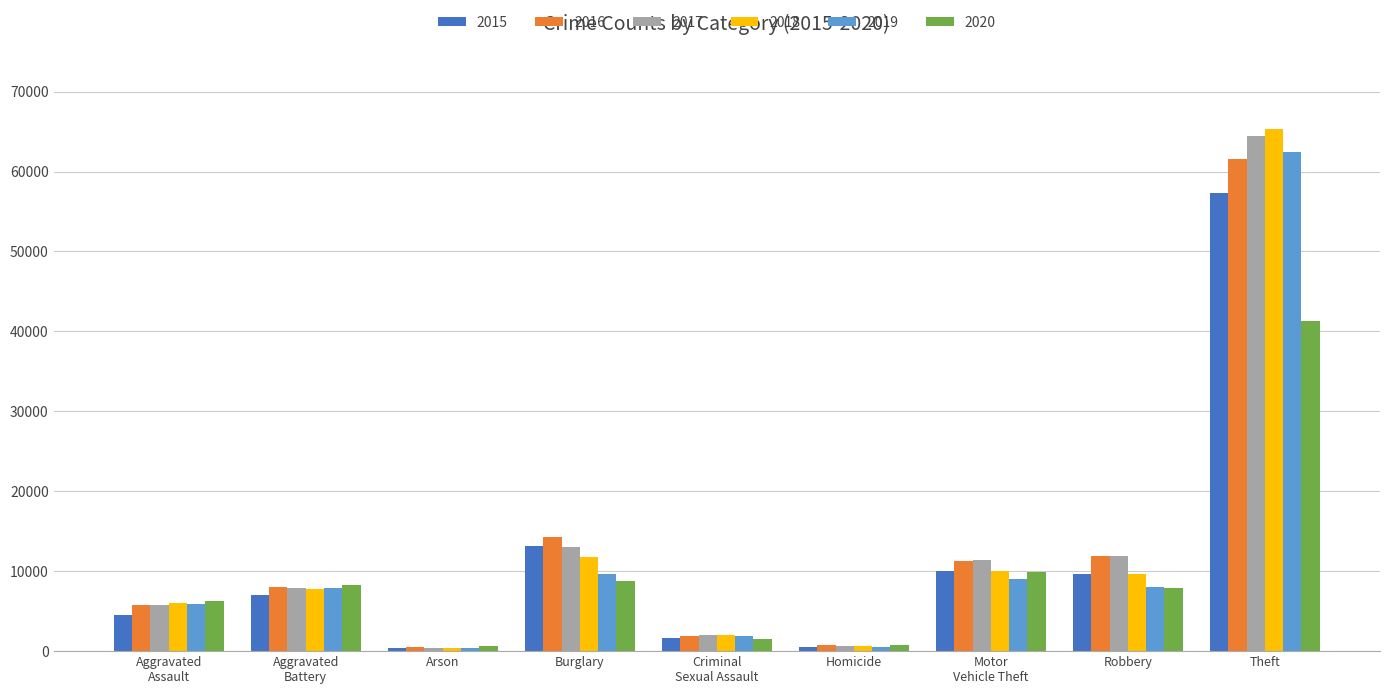

Which series has the widest spread of values?

2018